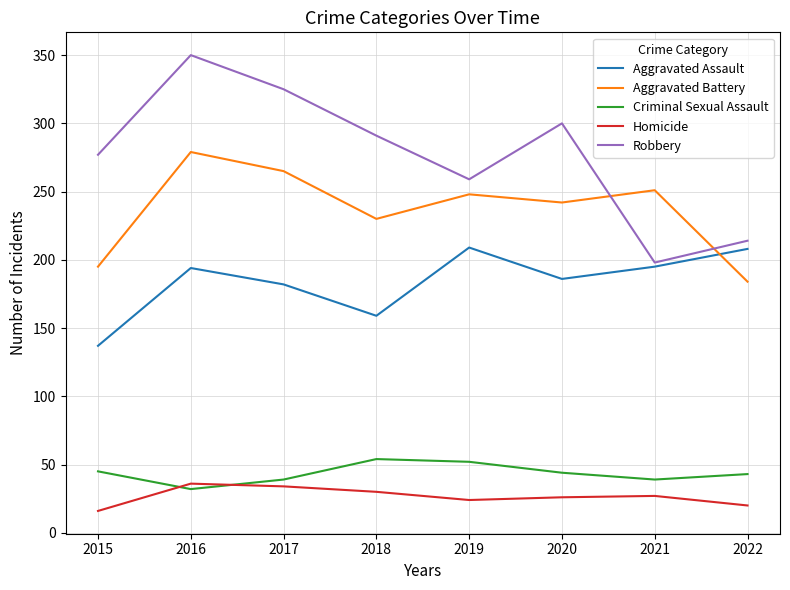

What is the greatest value displayed?

350